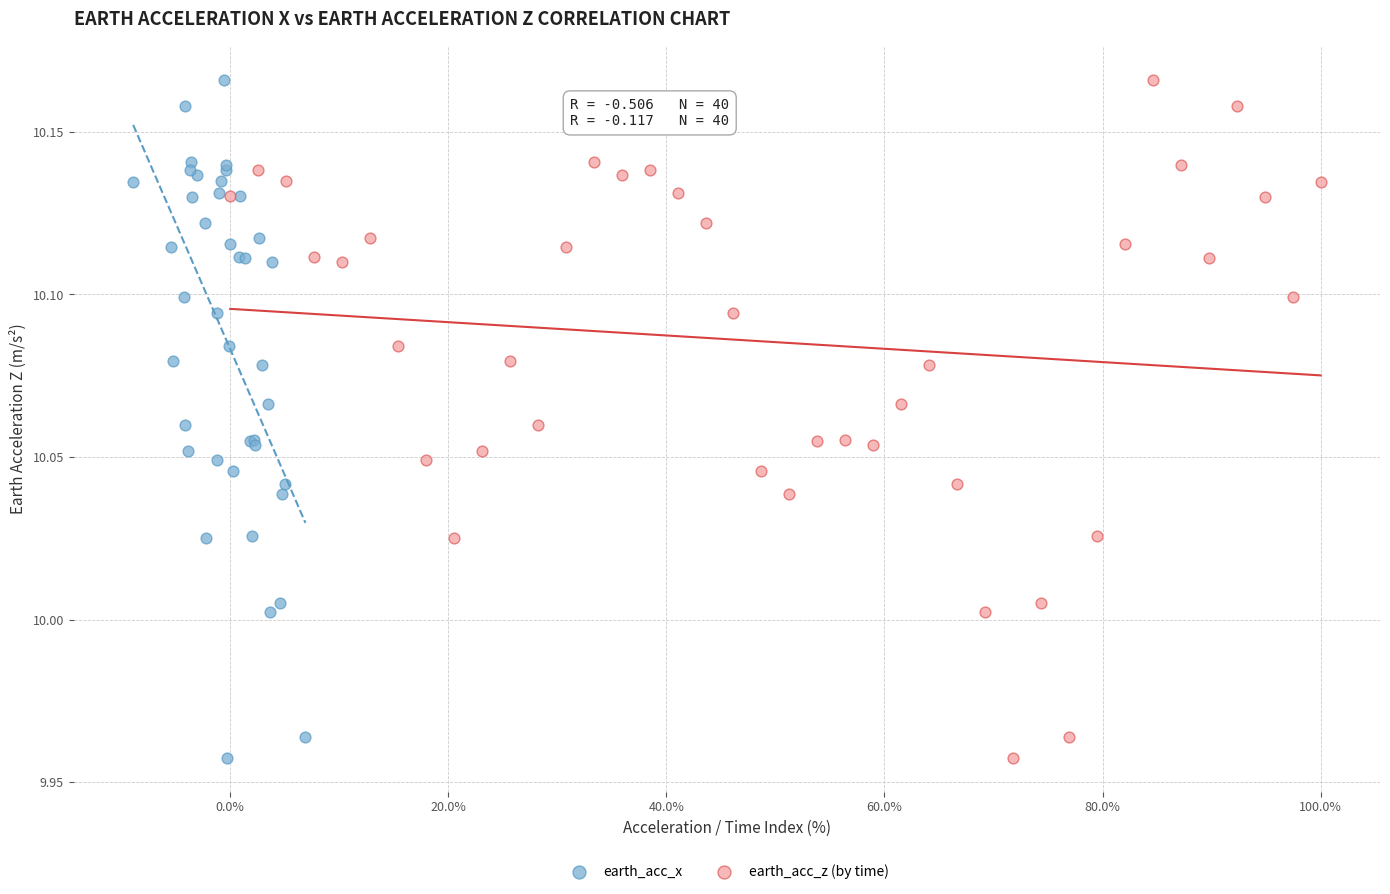

What are all the series names shown in the legend?

earth_acc_x, earth_acc_z (by time)